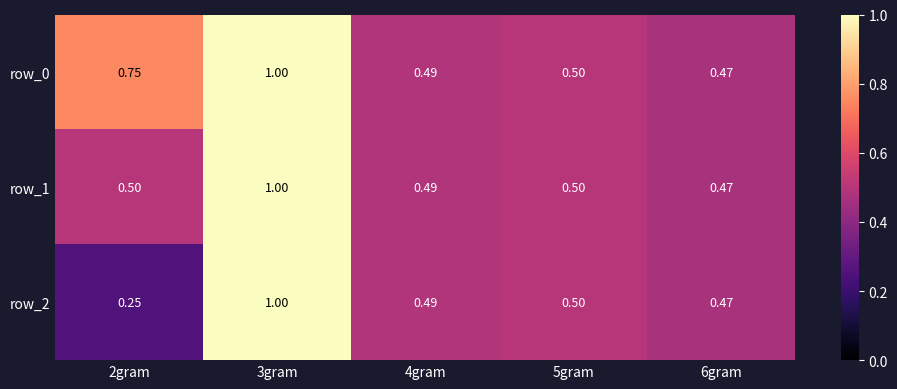

What is the difference between the row_0 values at 3gram and 6gram?

0.5